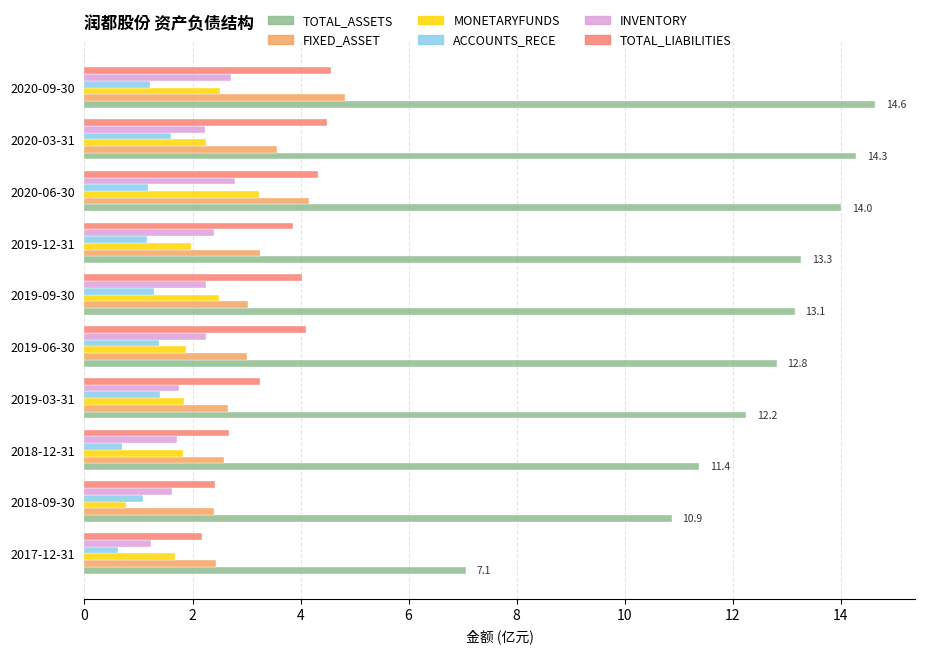

Between 2019-12-31 and 2020-09-30, which series saw the biggest shift?

FIXED_ASSET